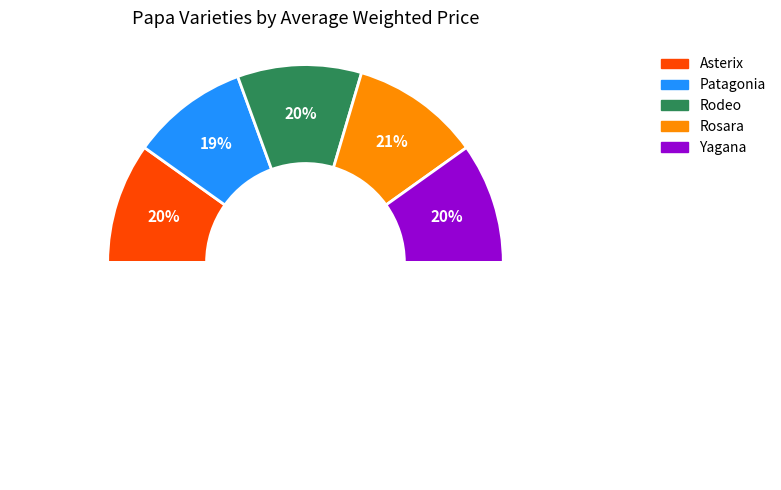

How many segments does this pie chart have?

5